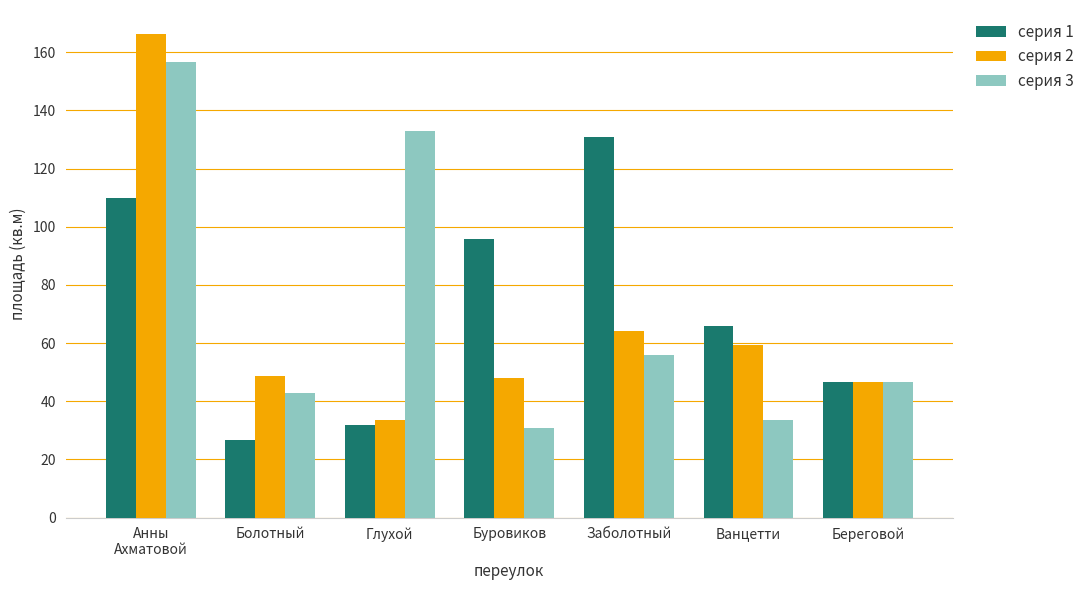

List the labels in order of серия 1 value, smallest first.

Болотный, Глухой, Береговой, Ванцетти, Буровиков, Анны
Ахматовой, Заболотный